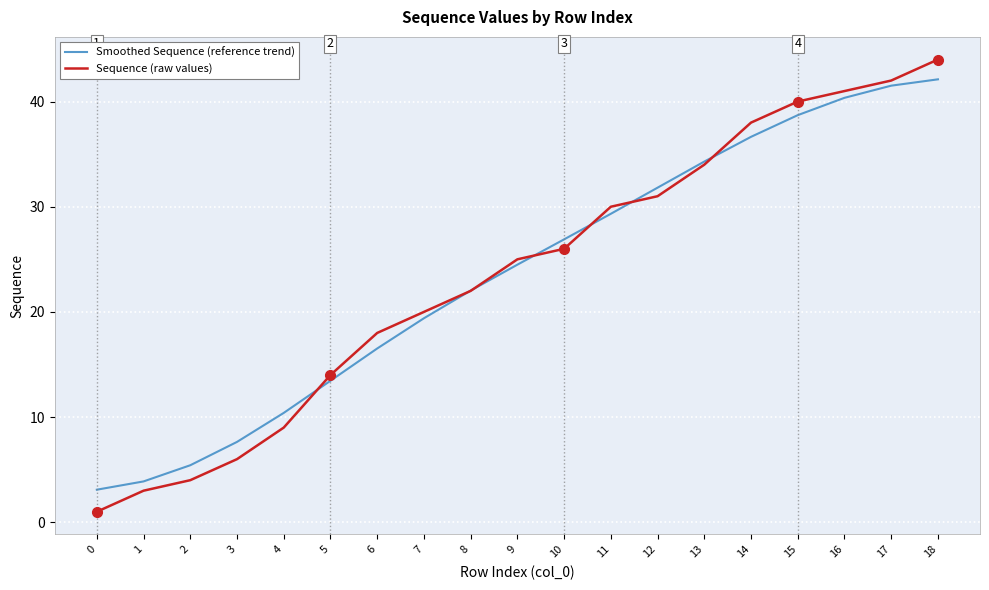

How many lines are shown in the chart?

2